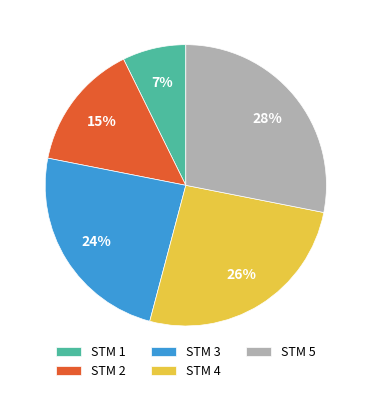

Which slice is the smallest?

STM 1